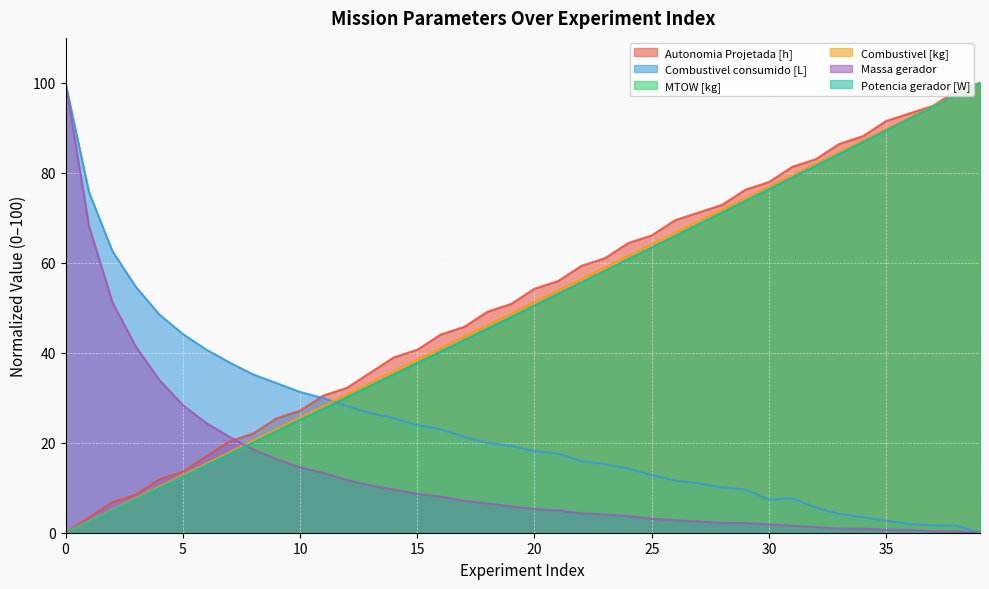

Reading left to right, what are all the values shown in this chart?

Autonomia Projetada [h]: 0=0.0	1=3.4	2=6.8	3=8.5	4=11.9	5=13.6	6=16.9	7=20.3	8=22.0	9=25.4	10=27.1	11=30.5	12=32.2	13=35.6	14=39.0	15=40.7	16=44.1	17=45.8	18=49.2	19=50.8	20=54.2	21=55.9	22=59.3	23=61.0	24=64.4	25=66.1	26=69.5	27=71.2	28=72.9	29=76.3	30=78.0	31=81.4	32=83.1	33=86.4	34=88.1	35=91.5	36=93.2	37=94.9	38=98.3	39=100.0
Combustivel consumido [L]: 0=100.0	1=75.7	2=62.6	3=54.6	4=48.5	5=44.2	6=40.7	7=37.8	8=35.2	9=33.2	10=31.3	11=29.9	12=28.2	13=26.6	14=25.5	15=23.9	16=23.0	17=21.3	18=20.0	19=19.3	20=18.1	21=17.6	22=15.9	23=15.3	24=14.2	25=12.8	26=11.6	27=11.0	28=10.1	29=9.6	30=7.4	31=7.6	32=5.6	33=4.2	34=3.5	35=2.7	36=1.9	37=1.7	38=1.6	39=0.0
MTOW [kg]: 0=0.0	1=2.5	2=4.9	3=7.5	4=9.9	5=12.5	6=15.0	7=17.4	8=20.0	9=22.5	10=25.0	11=27.5	12=30.1	13=32.6	14=35.2	15=37.7	16=40.2	17=42.8	18=45.3	19=47.9	20=50.5	21=53.1	22=55.6	23=58.2	24=60.8	25=63.4	26=65.9	27=68.6	28=71.1	29=73.8	30=76.3	31=79.0	32=81.6	33=84.2	34=86.8	35=89.4	36=92.1	37=94.7	38=97.3	39=100.0
Combustivel [kg]: 0=0.0	1=2.6	2=5.1	3=7.7	4=10.3	5=12.8	6=15.4	7=17.9	8=20.5	9=23.1	10=25.6	11=28.2	12=30.8	13=33.3	14=35.9	15=38.5	16=41.0	17=43.6	18=46.2	19=48.7	20=51.3	21=53.8	22=56.4	23=59.0	24=61.5	25=64.1	26=66.7	27=69.2	28=71.8	29=74.4	30=76.9	31=79.5	32=82.1	33=84.6	34=87.2	35=89.7	36=92.3	37=94.9	38=97.4	39=100.0
Massa gerador: 0=100.0	1=68.2	2=51.2	3=41.4	4=34.0	5=28.4	6=24.4	7=21.3	8=18.5	9=16.4	10=14.5	11=13.3	12=11.7	13=10.5	14=9.6	15=8.6	16=8.0	17=7.1	18=6.5	19=5.9	20=5.2	21=4.9	22=4.3	23=4.0	24=3.7	25=3.1	26=2.8	27=2.5	28=2.2	29=2.2	30=1.9	31=1.5	32=1.2	33=0.9	34=0.9	35=0.6	36=0.6	37=0.3	38=0.3	39=0.0
Potencia gerador [W]: 0=0.0	1=2.5	2=5.0	3=7.5	4=10.0	5=12.5	6=15.0	7=17.5	8=20.0	9=22.5	10=25.0	11=27.6	12=30.1	13=32.6	14=35.2	15=37.7	16=40.3	17=42.8	18=45.4	19=47.9	20=50.5	21=53.1	22=55.6	23=58.2	24=60.8	25=63.4	26=66.0	27=68.6	28=71.1	29=73.7	30=76.4	31=79.0	32=81.6	33=84.2	34=86.8	35=89.4	36=92.1	37=94.7	38=97.4	39=100.0